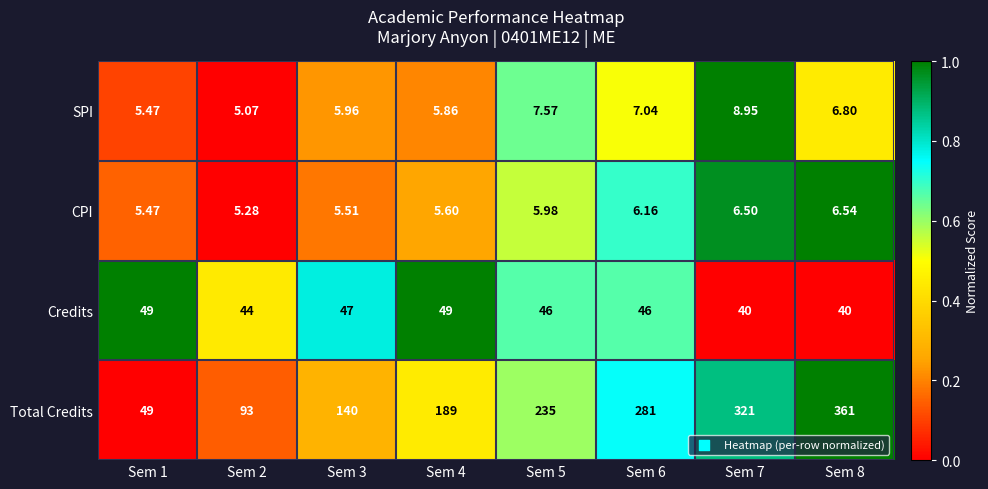

Which series changed the most between Sem 4 and Sem 5?

Total Credits